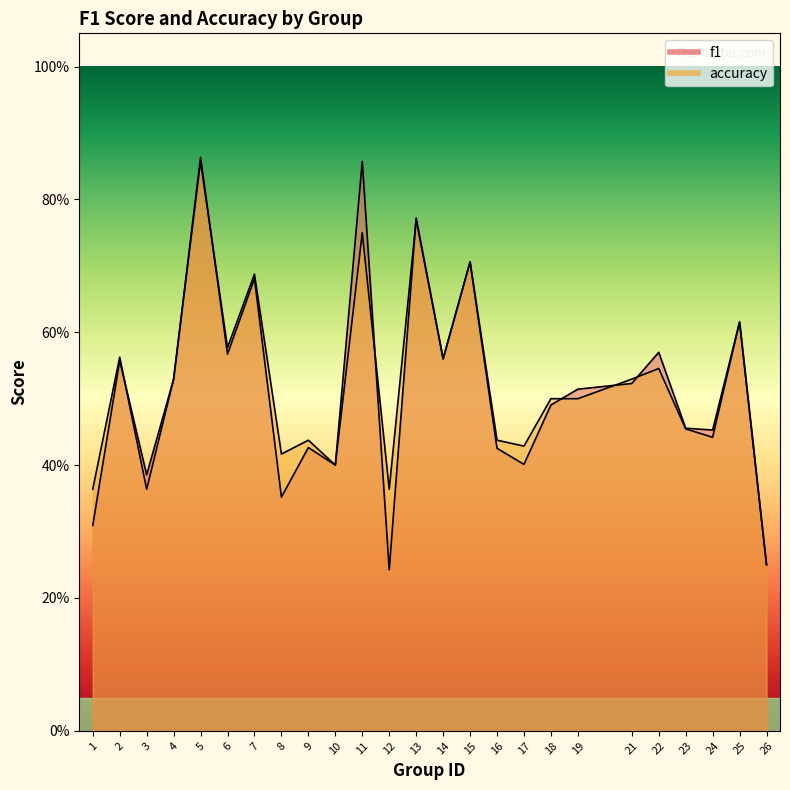

Is it true that f1 equals 0.4 at 2?

False